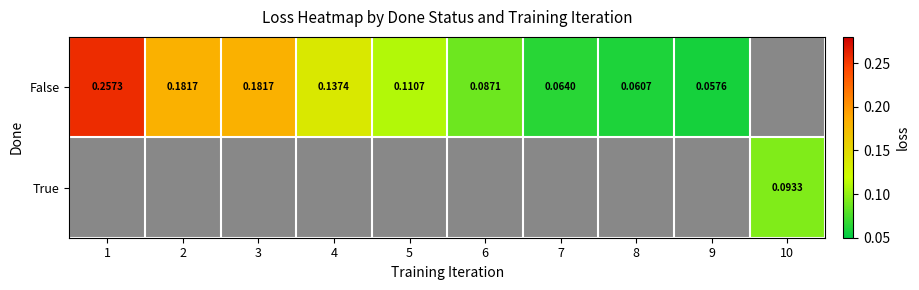

How many distinct data groups are displayed?

2